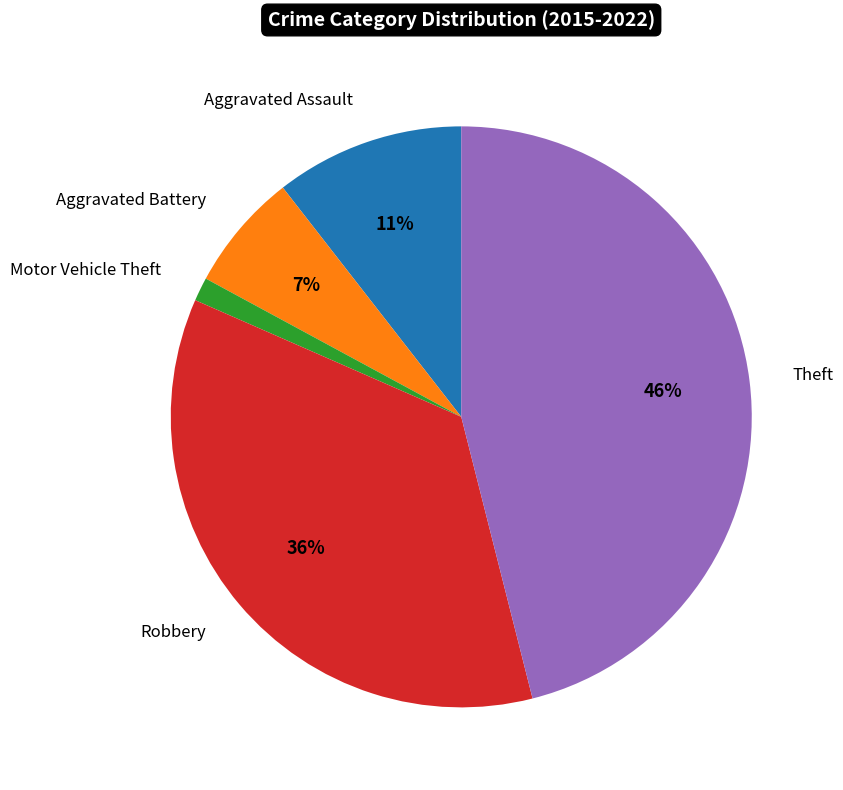

To the nearest percent, what is the combined percentage of Robbery and Motor Vehicle Theft?

37%